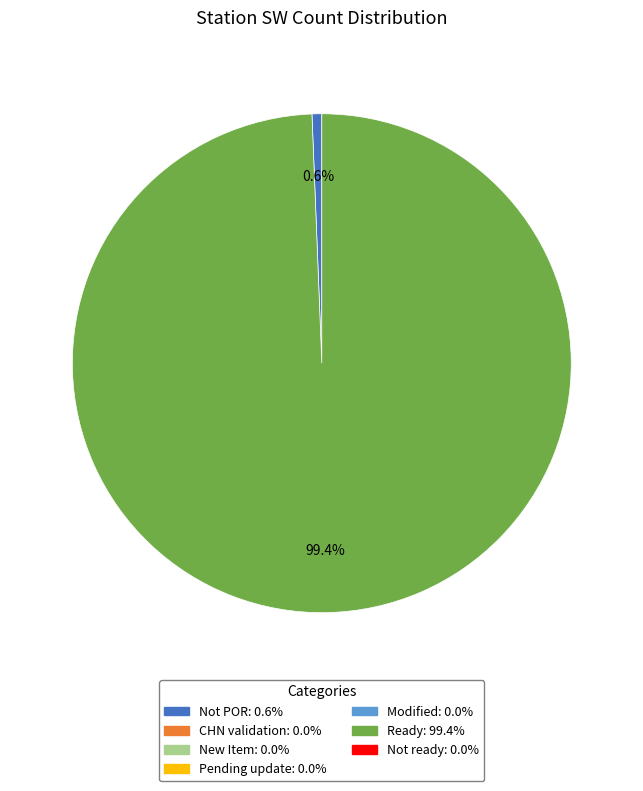

Is there any slice that represents more than half of the pie?

Yes